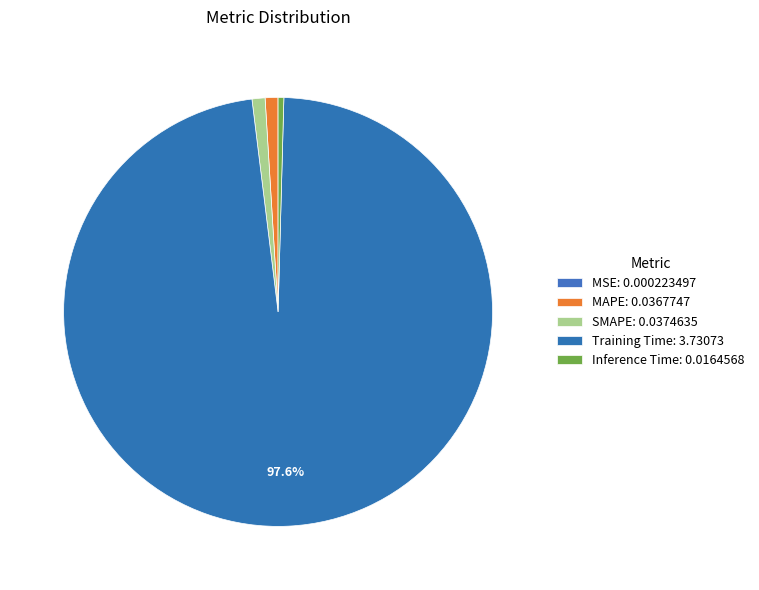

Combined, what portion of the pie is Training Time and MAPE?

98.6%